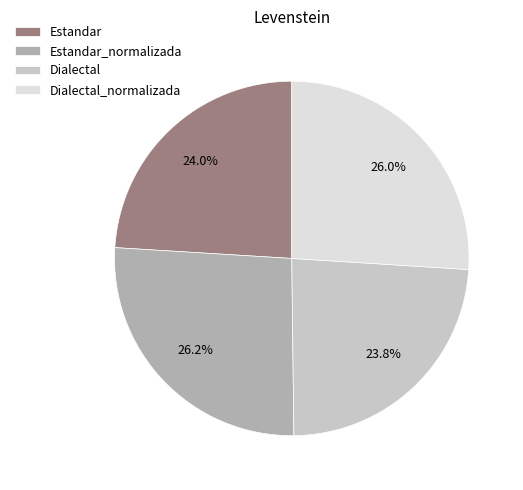

Count the number of slices in the pie.

4